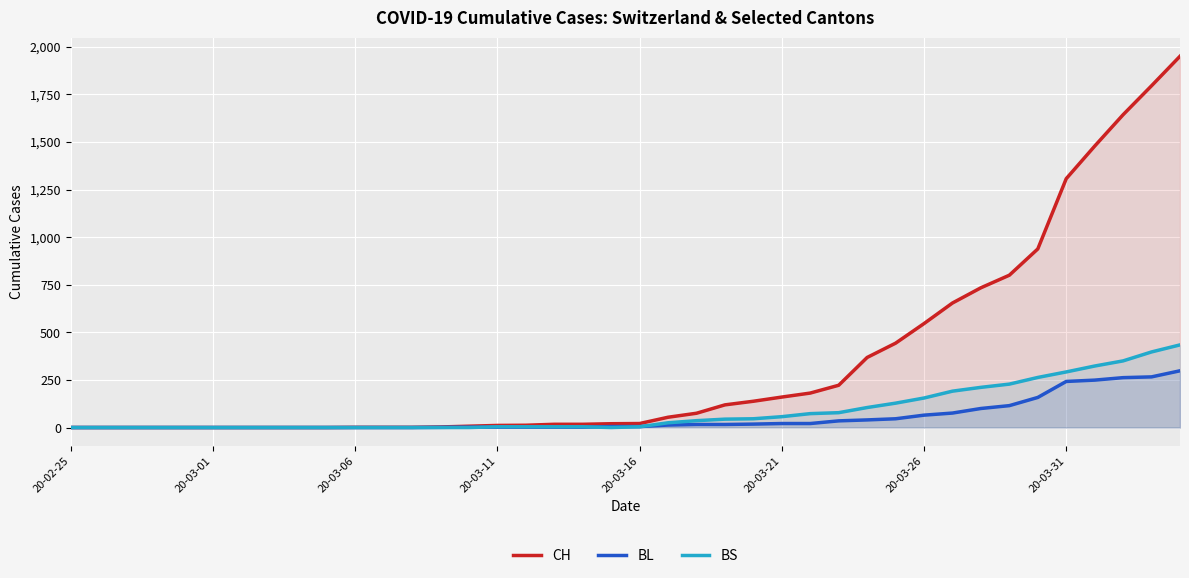

The BS series shows -264 at 13. True or false?

False